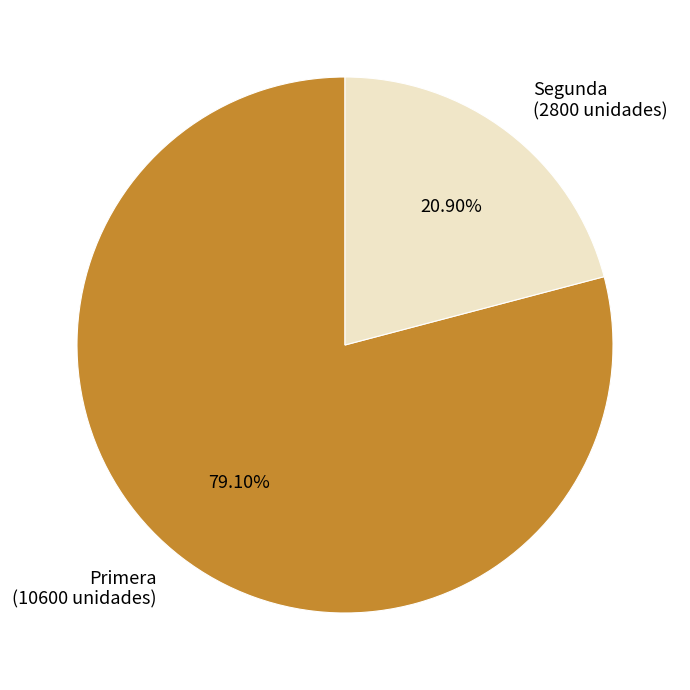

Which slice is the largest?

Primera